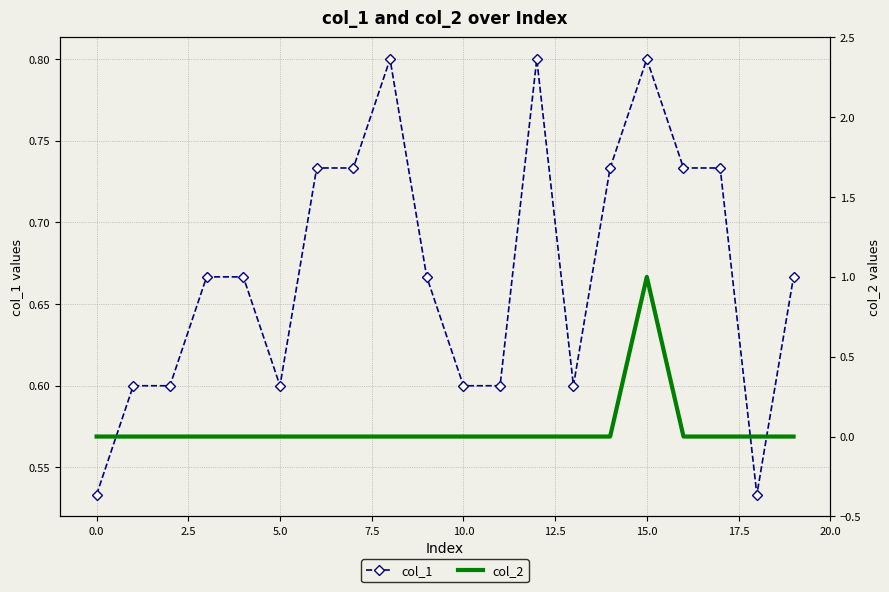

How many series are shown in this chart?

2